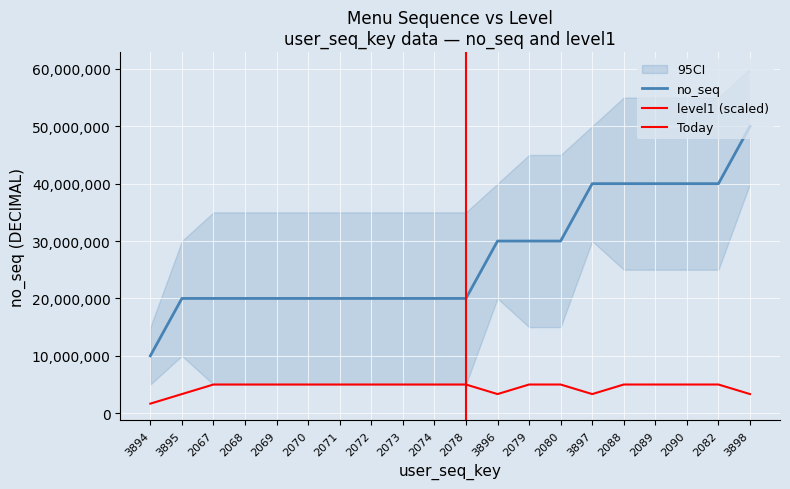

What is the difference between the maximum and second lowest values in the level1 series?

1666666.7